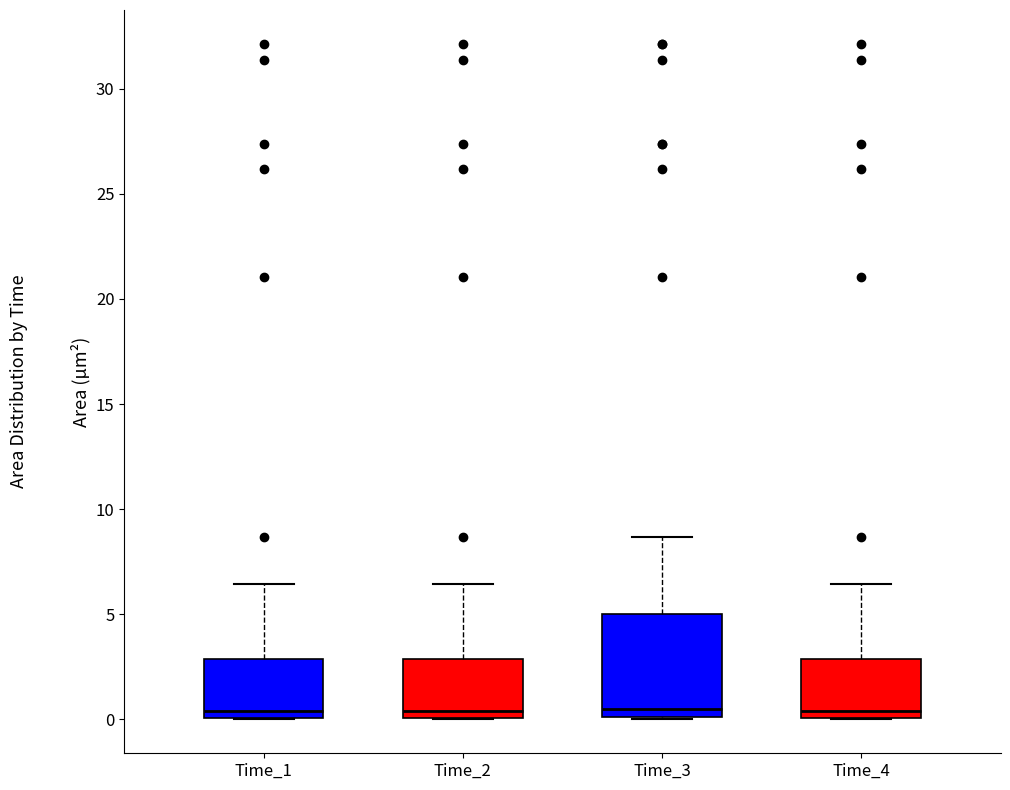

Where is the lower edge of the box for Time_2 on the y-axis? The values are not printed on the chart, so give them approximately, as read against the axis.

0.0